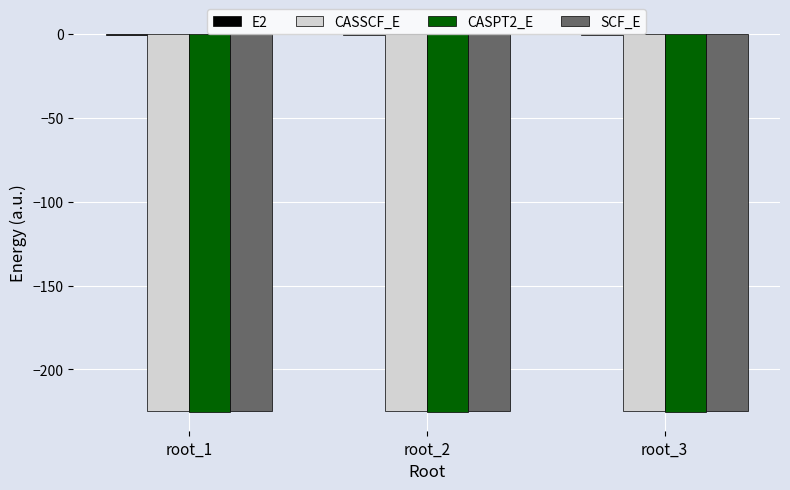

What is the maximum value for SCF_E?

-224.5